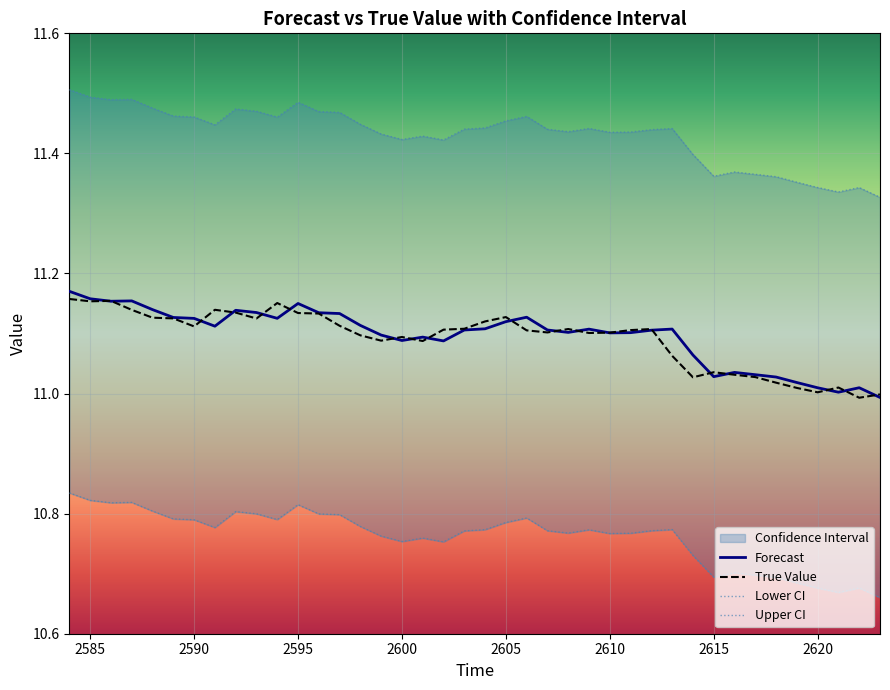

Is it true that True Value equals 4.4 at 2590?

False